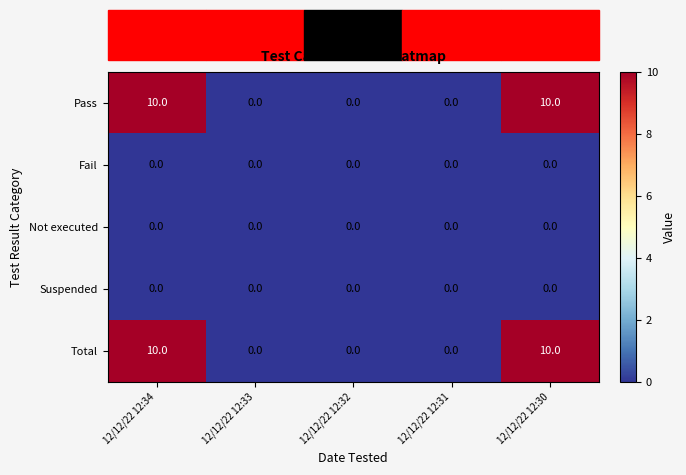

Is it true that Total equals 0 at 12/12/22 12:33?

True